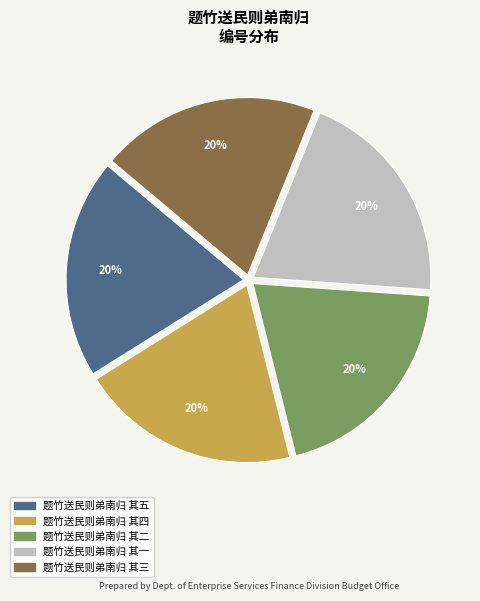

Is the sum of 题竹送民则弟南归 其三 and 题竹送民则弟南归 其五 greater than half?

No